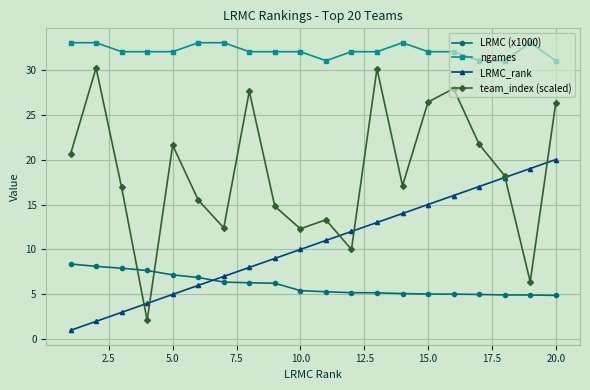

List the series in order of their peak value, lowest first.

LRMC (x1000), LRMC_rank, team_index (scaled), ngames